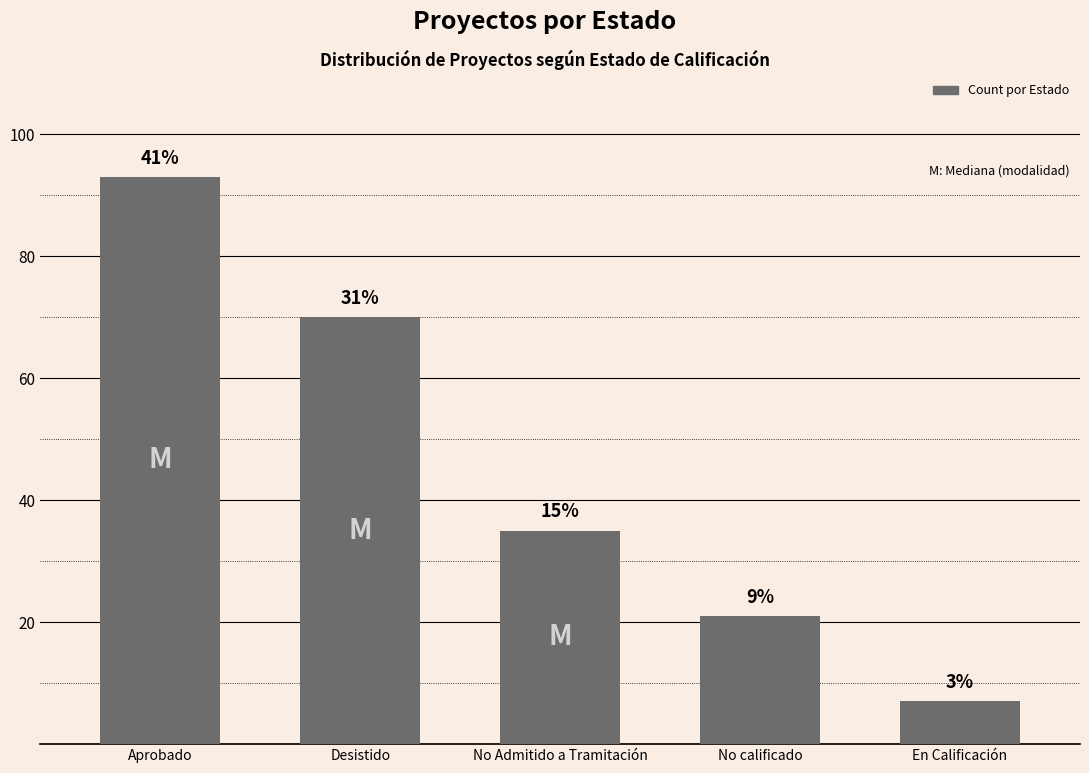

The value at No calificado is 8. True or false?

False